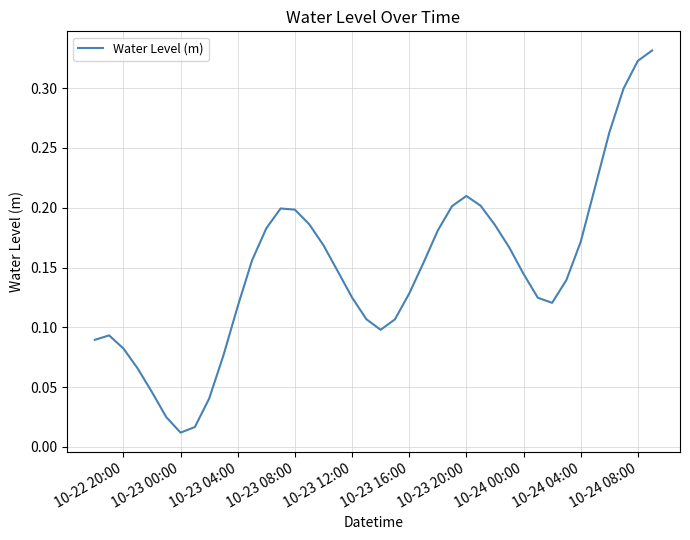

At which category does the chart reach its minimum across all series?

10-23 00:00